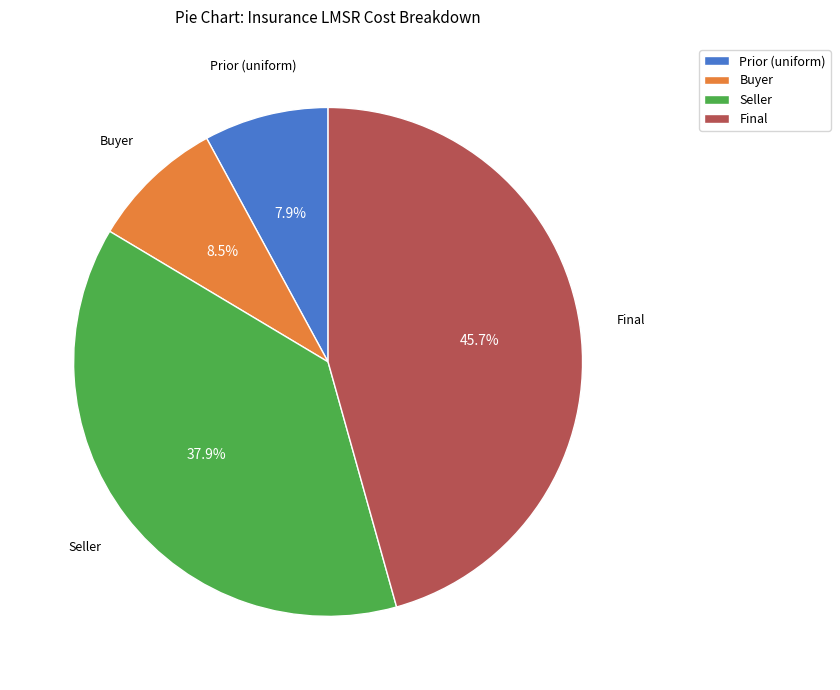

Count the number of slices in the pie.

4